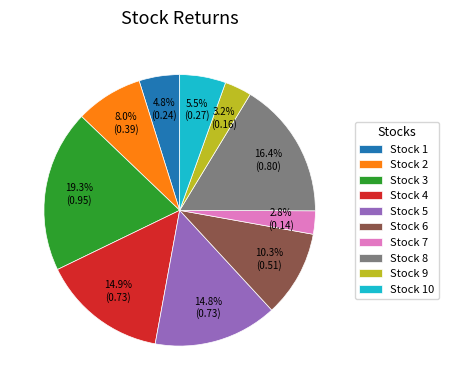

How much of the chart is everything except Stock 7?

97.2%